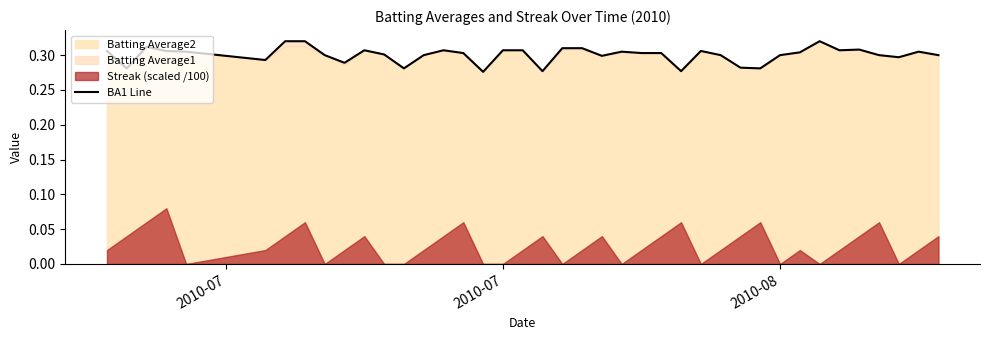

Reading right to left, what are all the values shown in this chart?

0.3	0.3	0.3	0.3	0.3	0.3	0.3	0.3	0.3	0.3	0.3	0.3	0.3	0.3	0.3	0.3	0.3	0.3	0.3	0.3	0.3	0.3	0.3	0.3	0.3	0.3	0.3	0.3	0.3	0.3	0.3	0.3	0.3	0.3	0.3	0.3	0.3	0.3	0.3	0.3